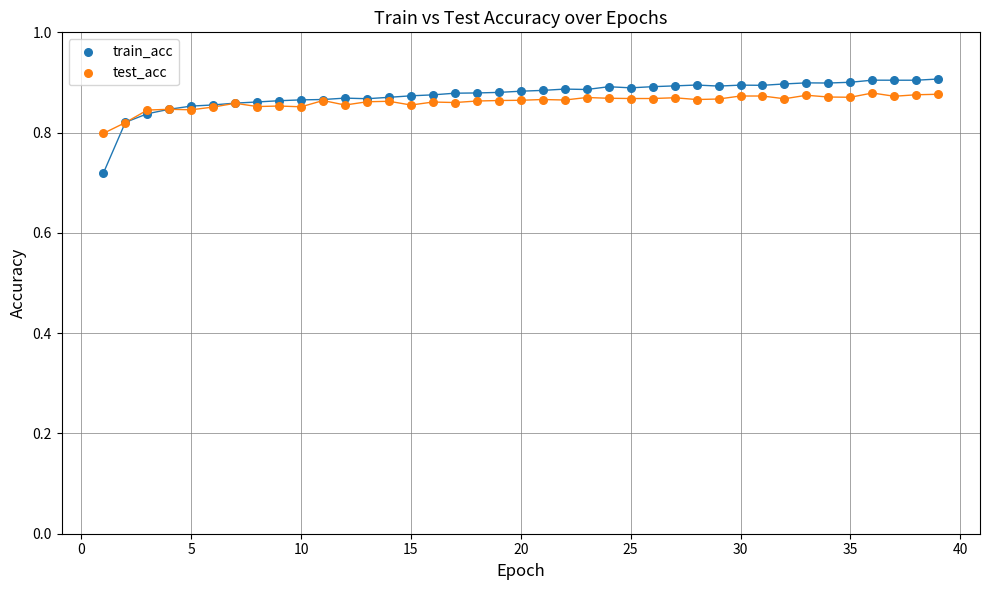

Which series reaches the minimum Y coordinate?

train_acc